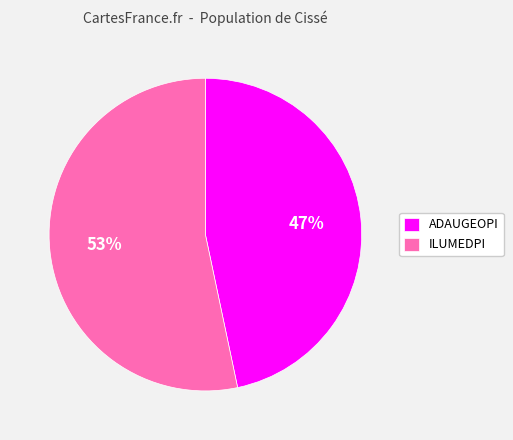

To the nearest percent, what is the combined percentage of ILUMEDPI and ADAUGEOPI?

100%